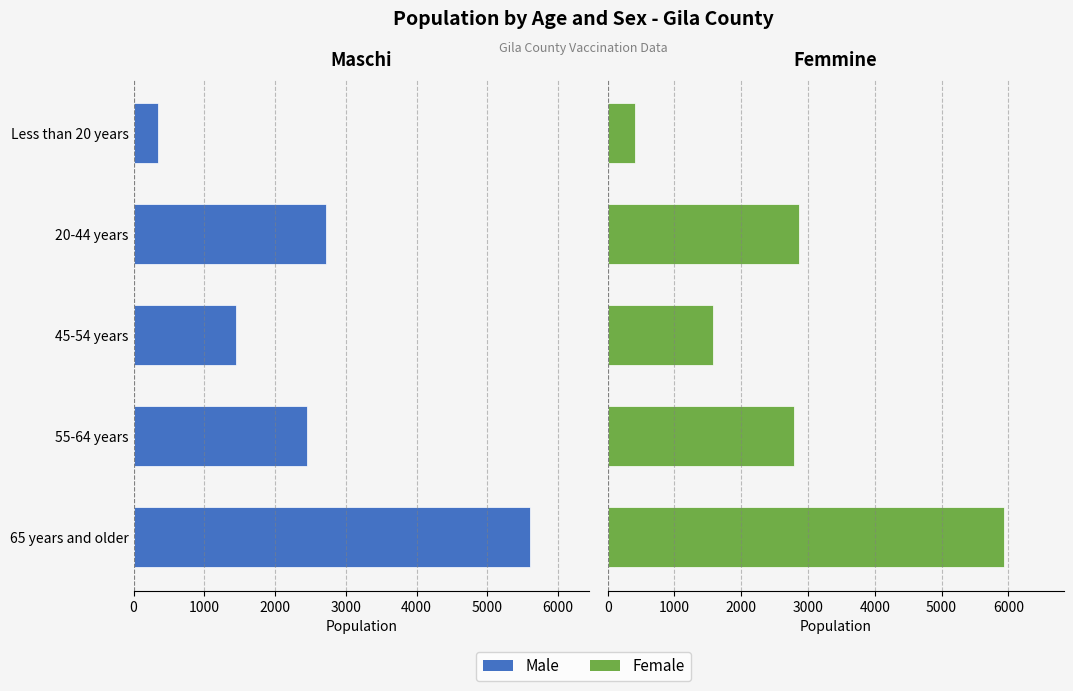

What is the value of the Male bar at the 2nd from the left?

2451